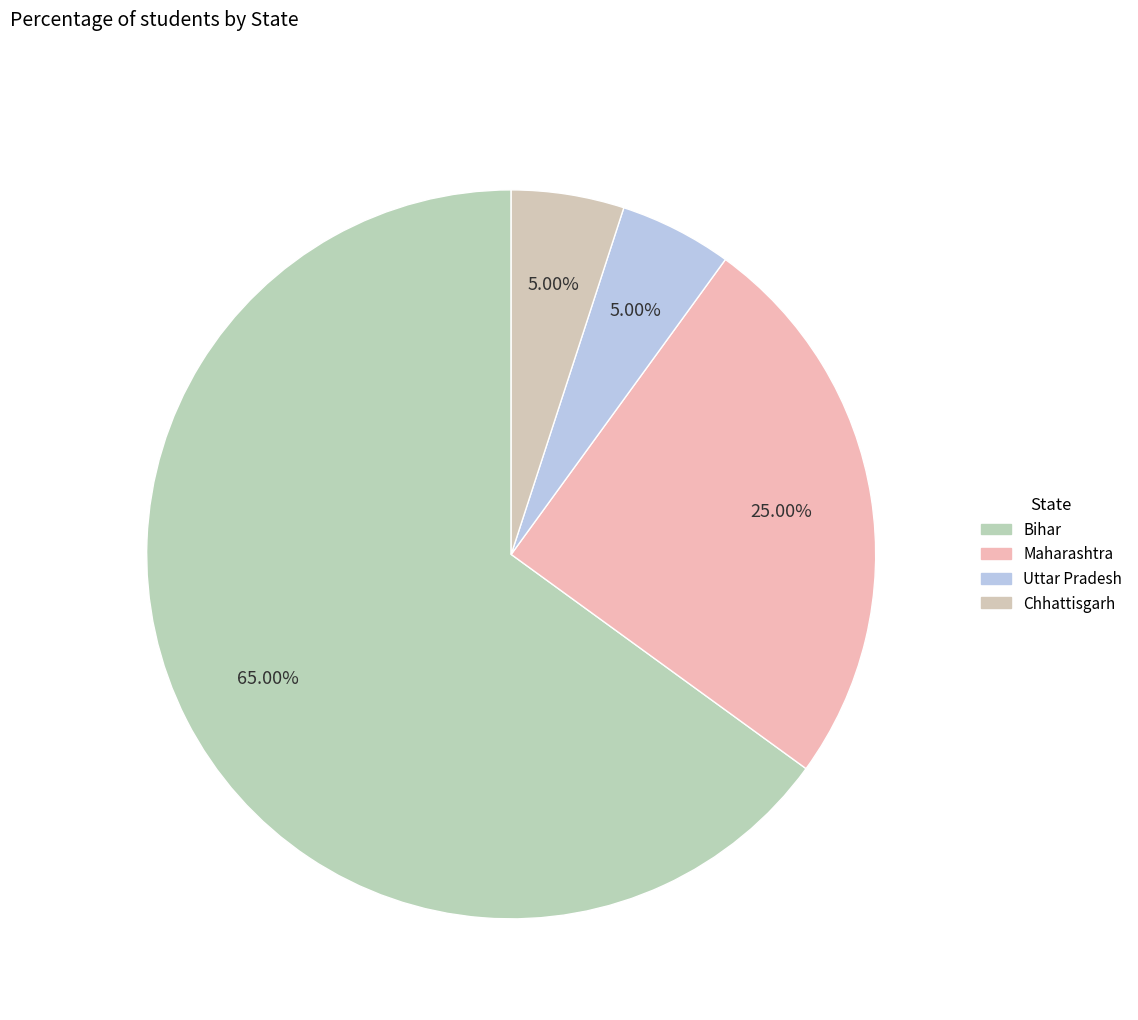

Rank the categories by value from lowest to highest.

Uttar Pradesh, Chhattisgarh, Maharashtra, Bihar